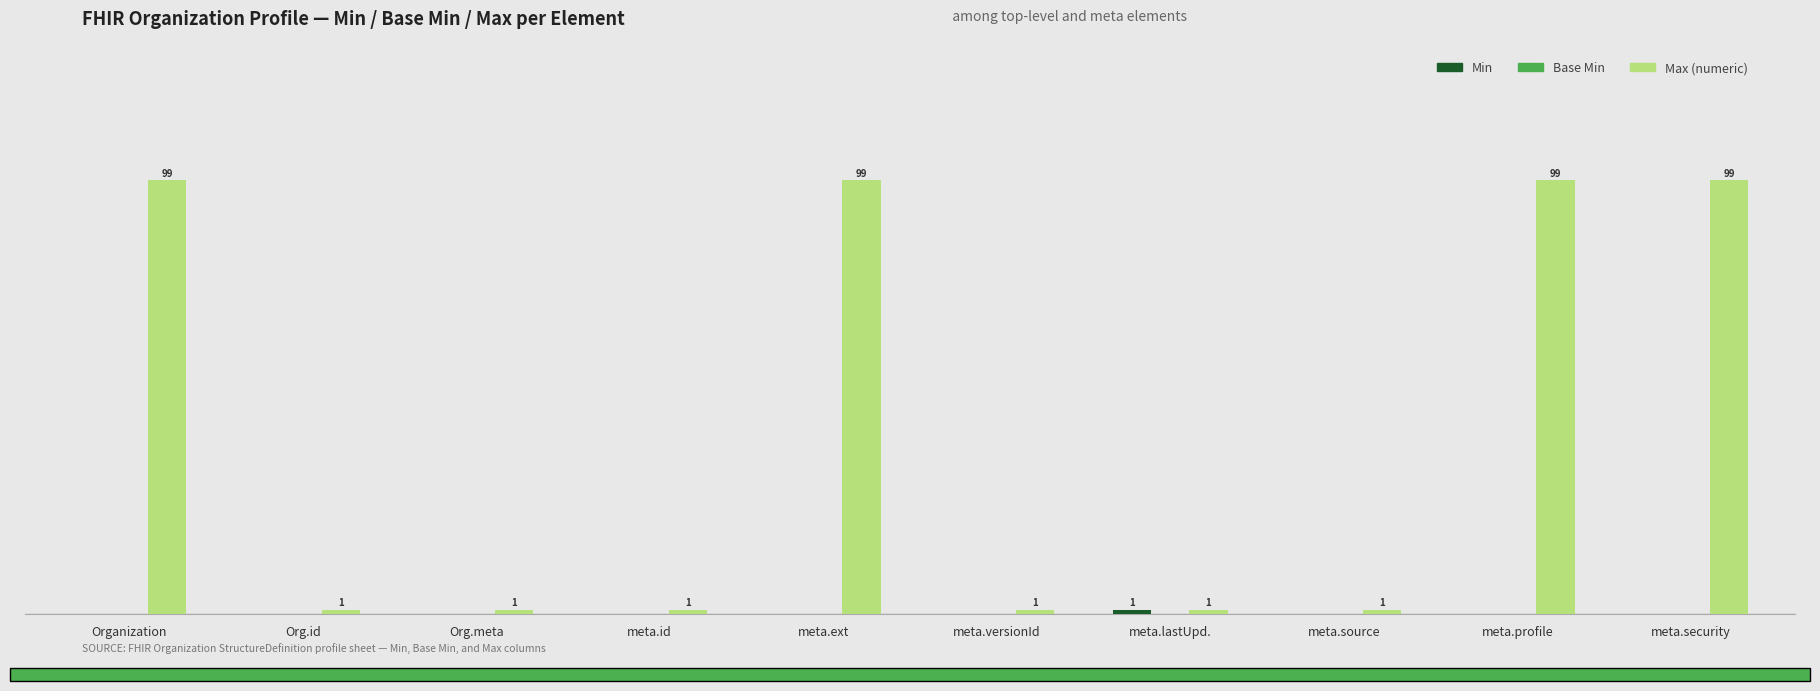

Are the bars horizontal?

No